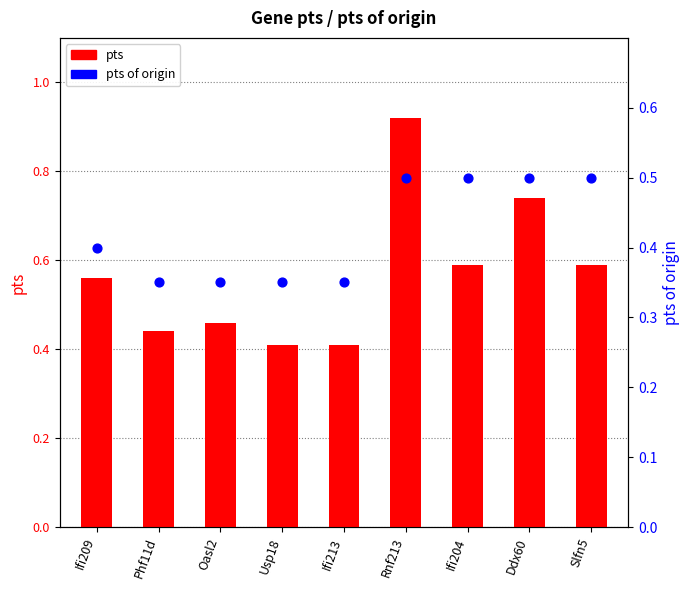

Which series has the largest total across all categories?

pts